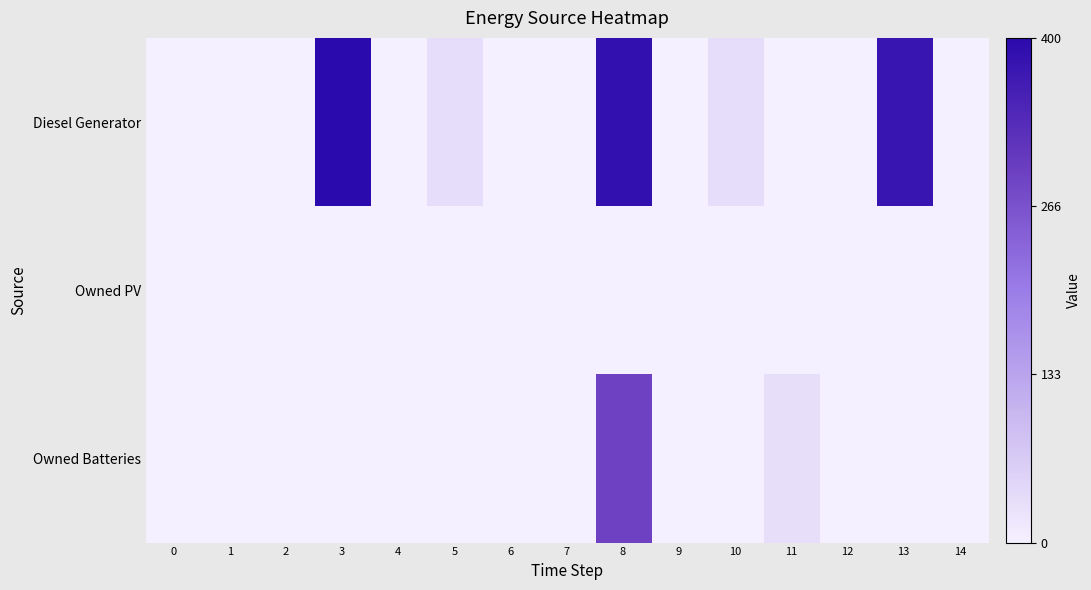

Which series changed the most between 8 and 13?

Owned Batteries